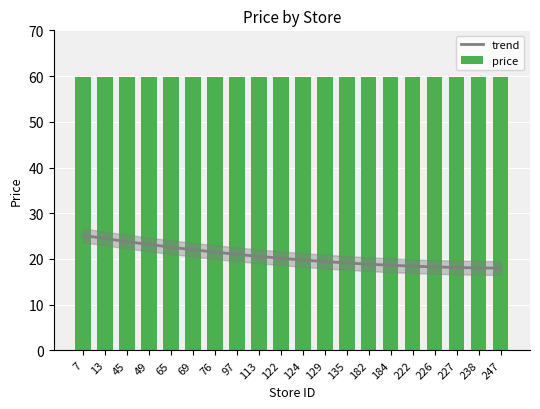

What is the total value across all series at 49?

83.1